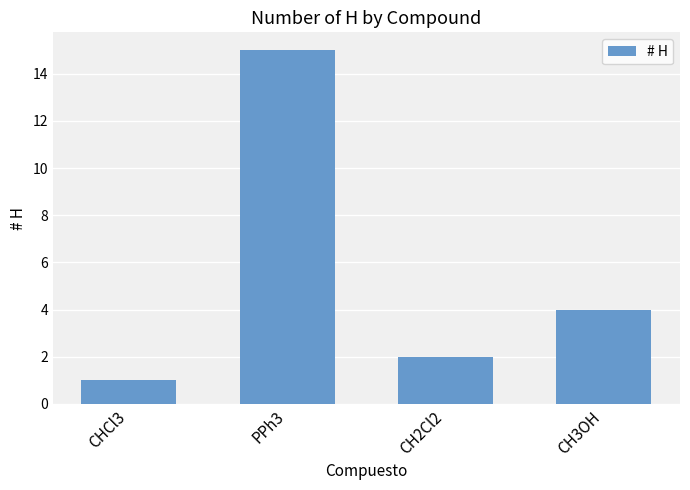

What is the label of the 4th bar from the right?

CHCl3